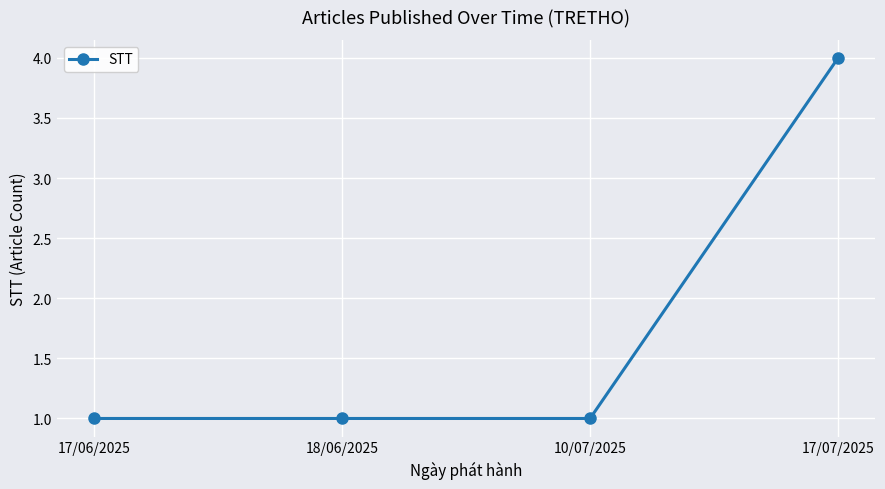

Approximately how many times larger is the value at 18/06/2025 compared to 10/07/2025?

1.0